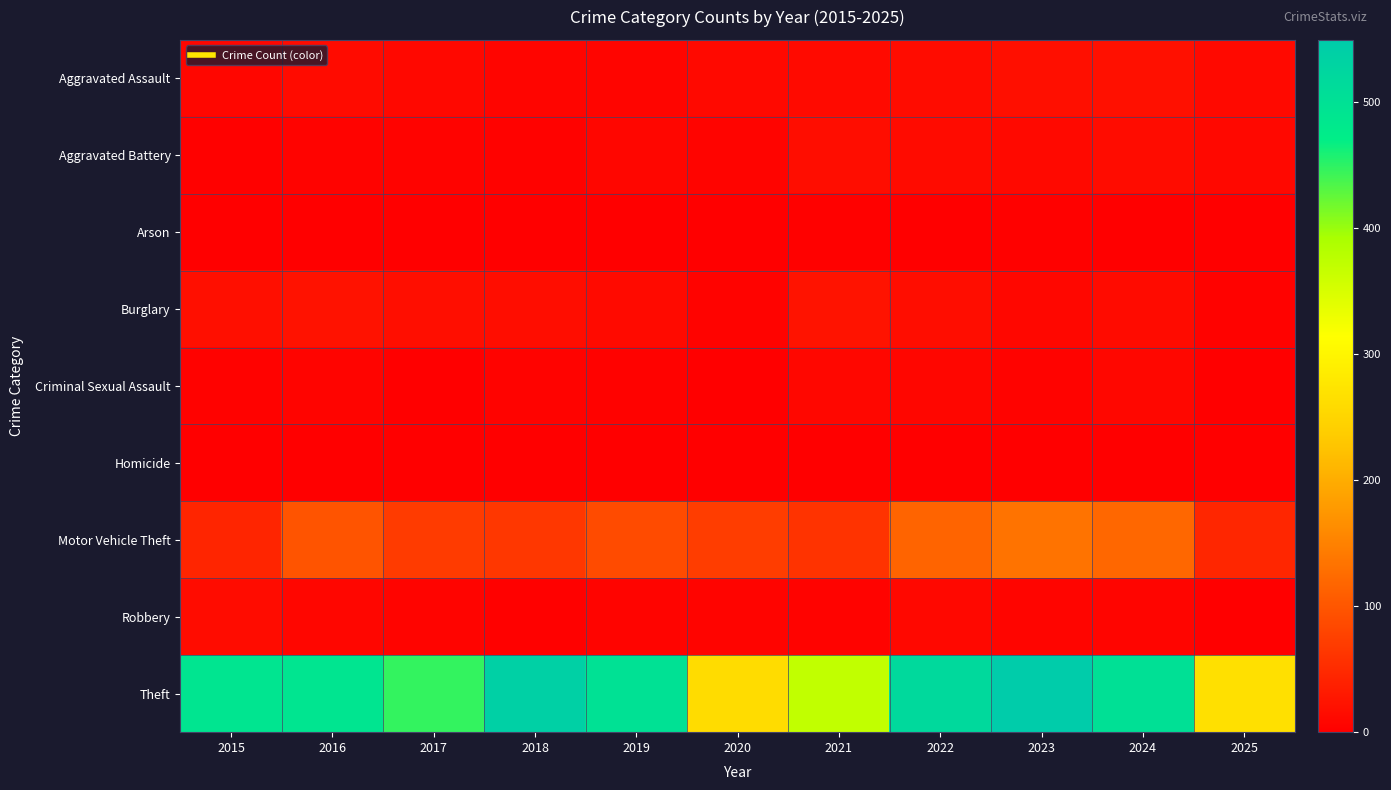

Between 2016 and 2019, which series saw the biggest shift?

Motor Vehicle Theft